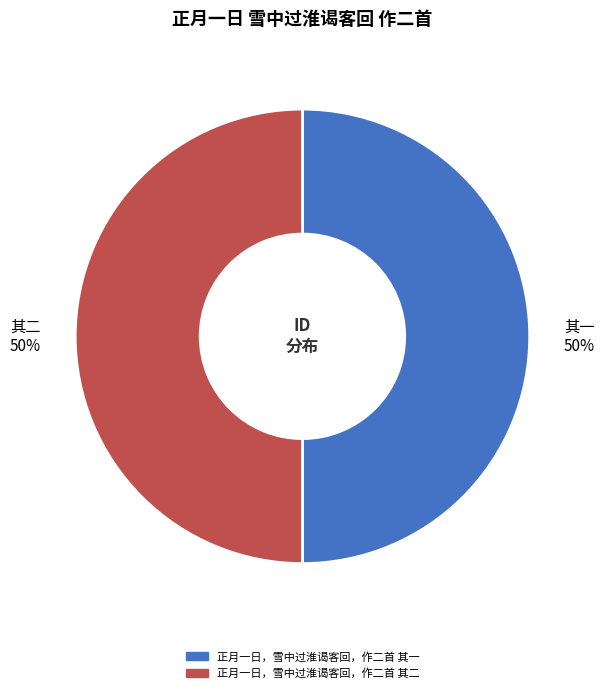

What percentage is the 正月一日，雪中过淮谒客回，作二首 其二 slice, to the nearest percent?

50%